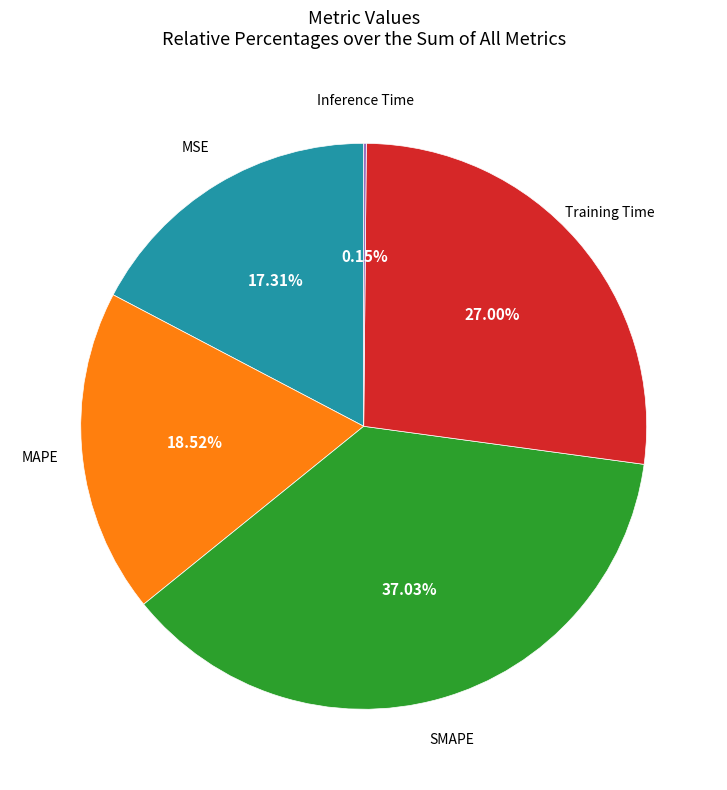

Is there any slice that represents more than half of the pie?

No